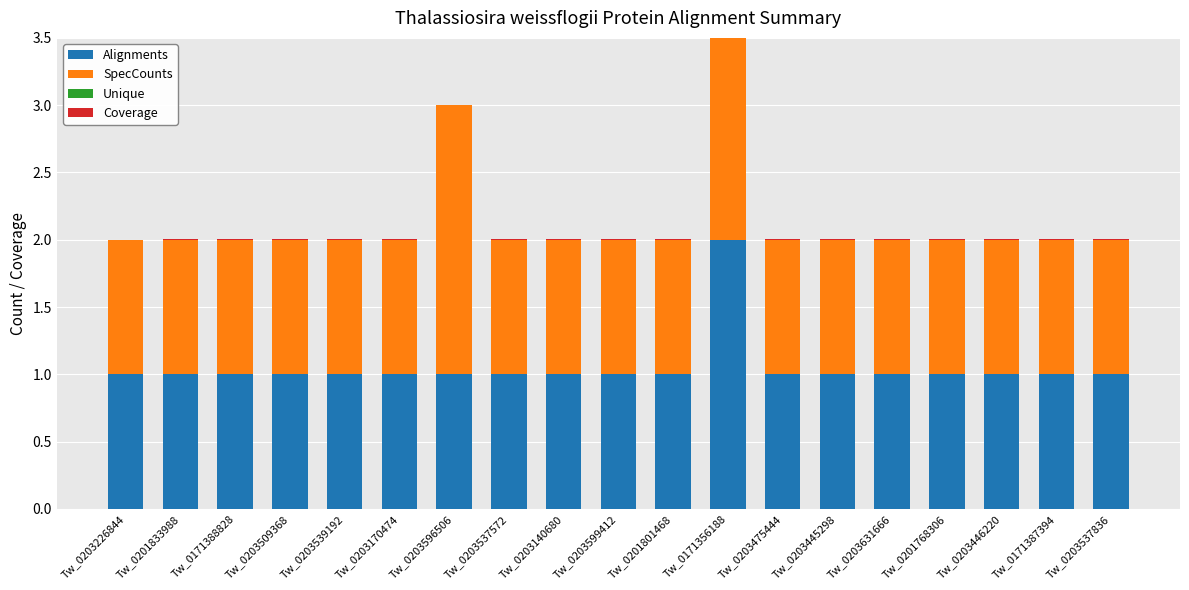

Which series has the widest spread of values?

Alignments